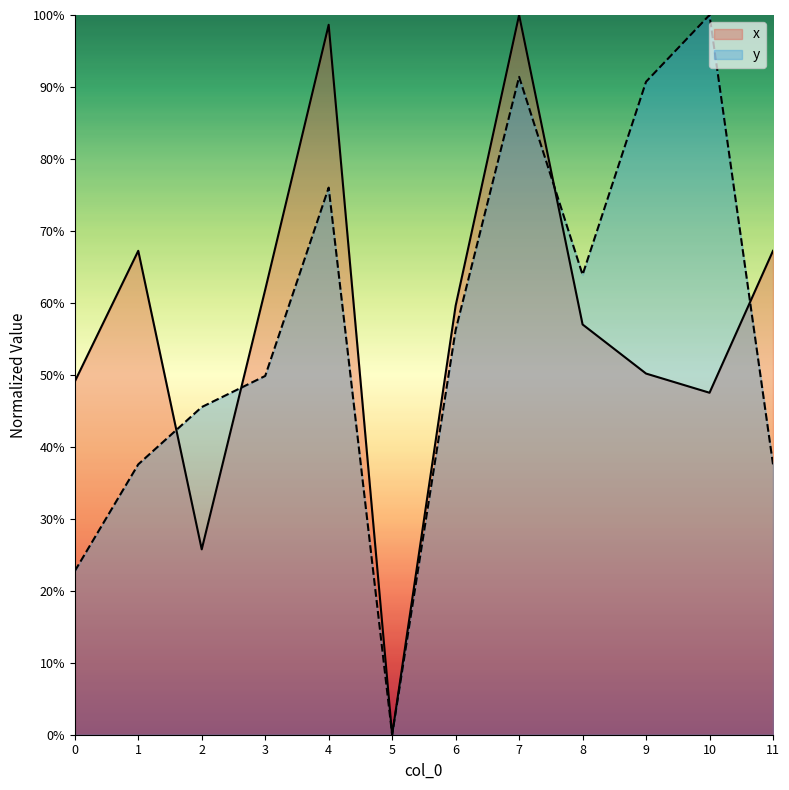

Which series has the largest range (max minus min)?

x